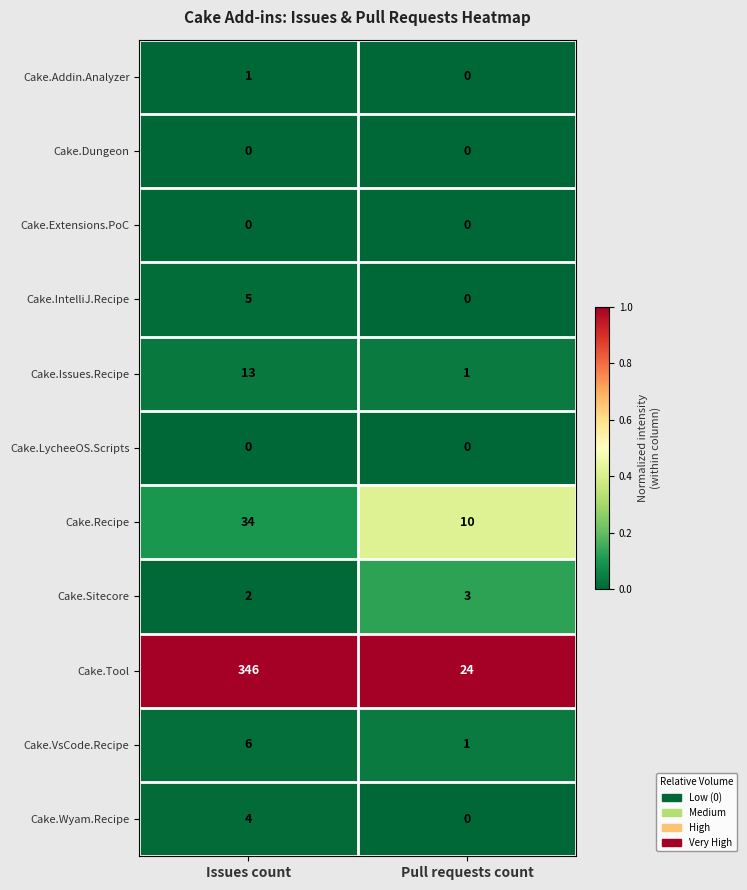

List the labels in order of Cake.Addin.Analyzer value, smallest first.

Pull requests count, Issues count